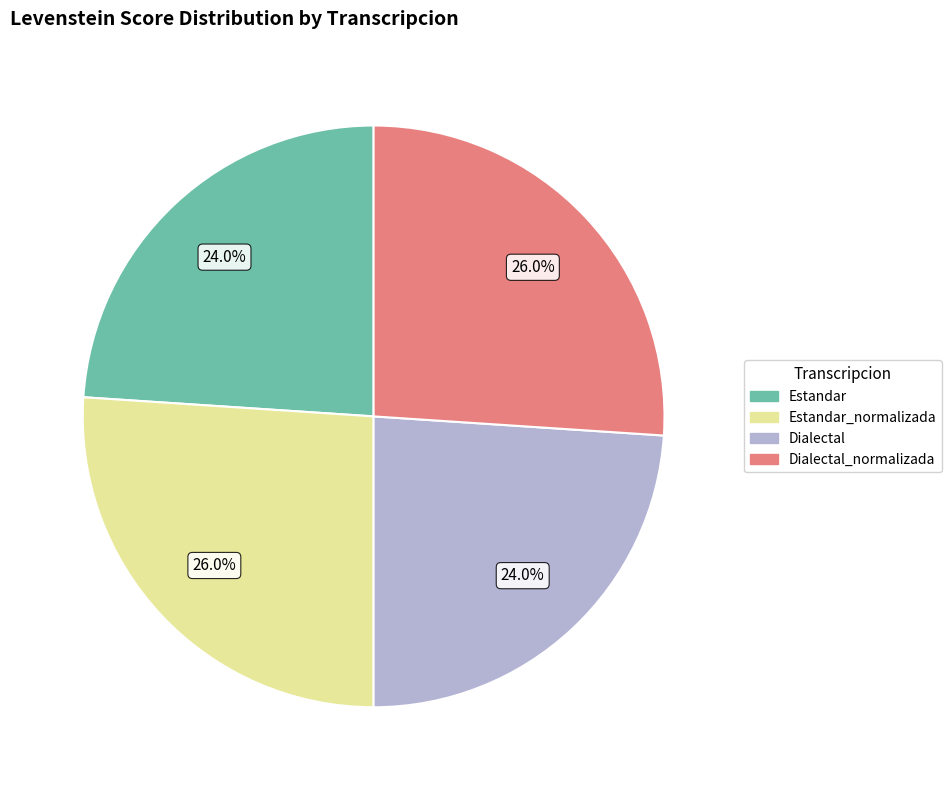

Is it true that Dialectal_normalizada is 40% of the pie?

False